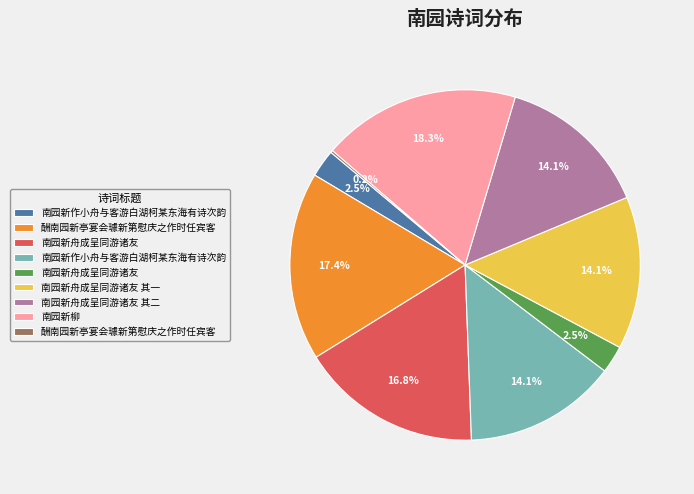

Is there any slice that represents more than half of the pie?

No